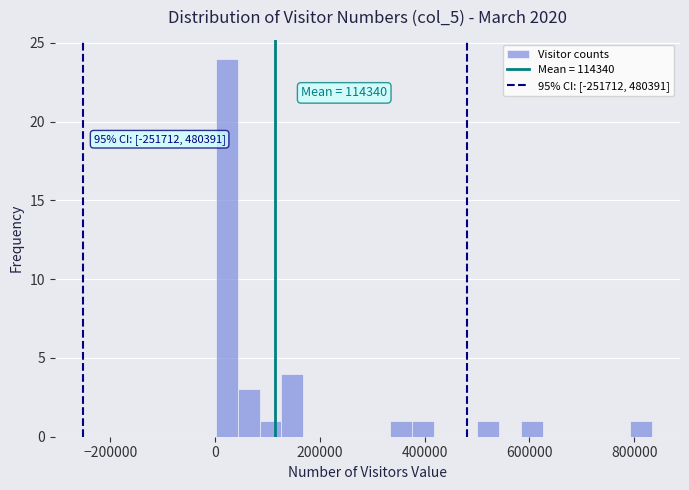

Read against the x-axis, roughly where is the centre of the tallest bar?

20000